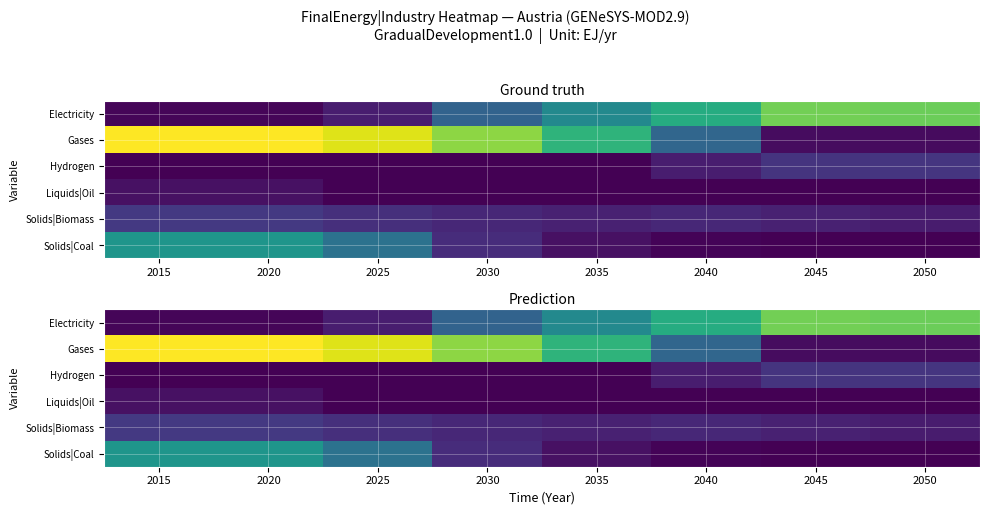

List the series in order of their peak value, lowest first.

Liquids|Oil, Hydrogen, Solids|Biomass, Solids|Coal, Electricity, Gases